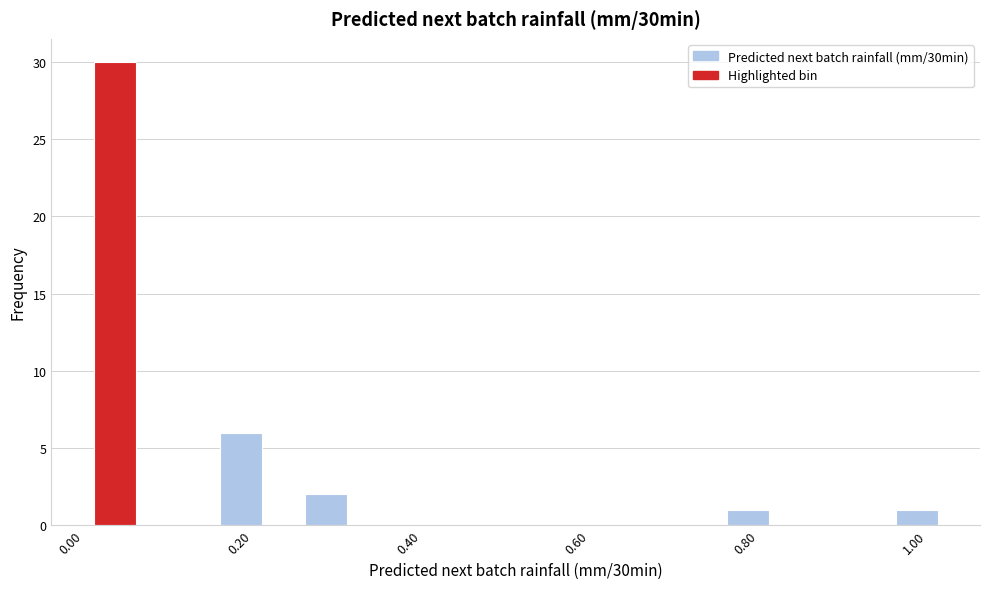

Around what value on the x-axis is the tallest bar? Give the approximate position of its centre, as read against the axis.

0.04